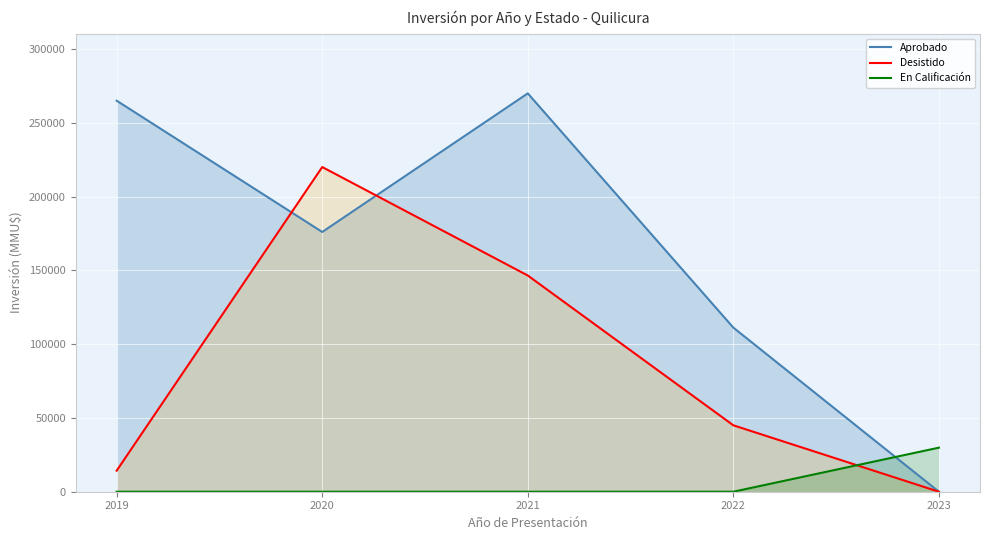

Is it true that Aprobado equals 160490 at 2022?

False